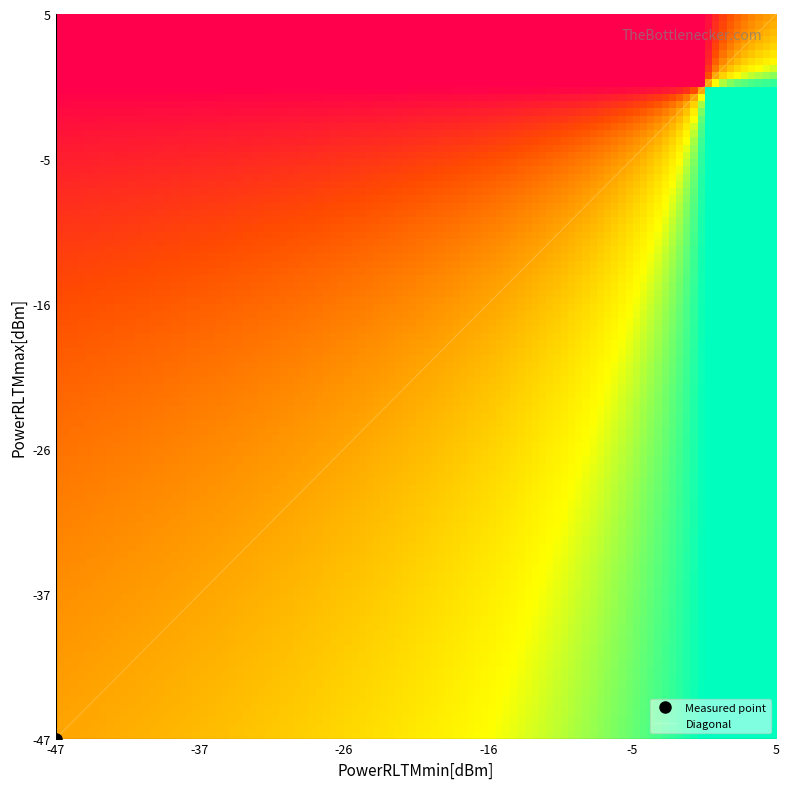

What is the highest value of the Diagonal series?

5.0